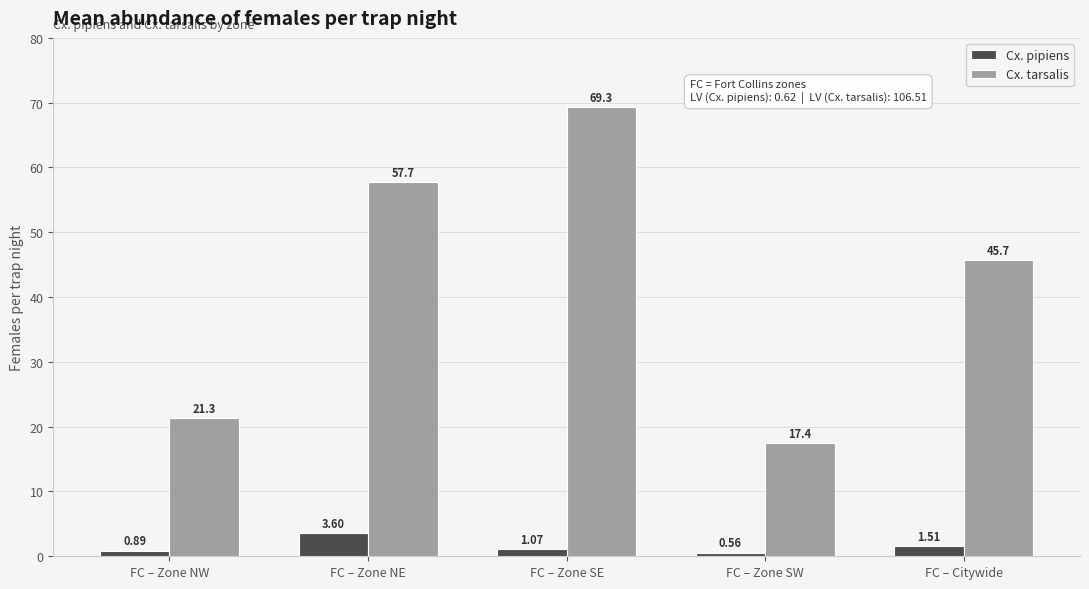

Which series changed the most between FC – Zone NE and FC – Citywide?

Cx. tarsalis